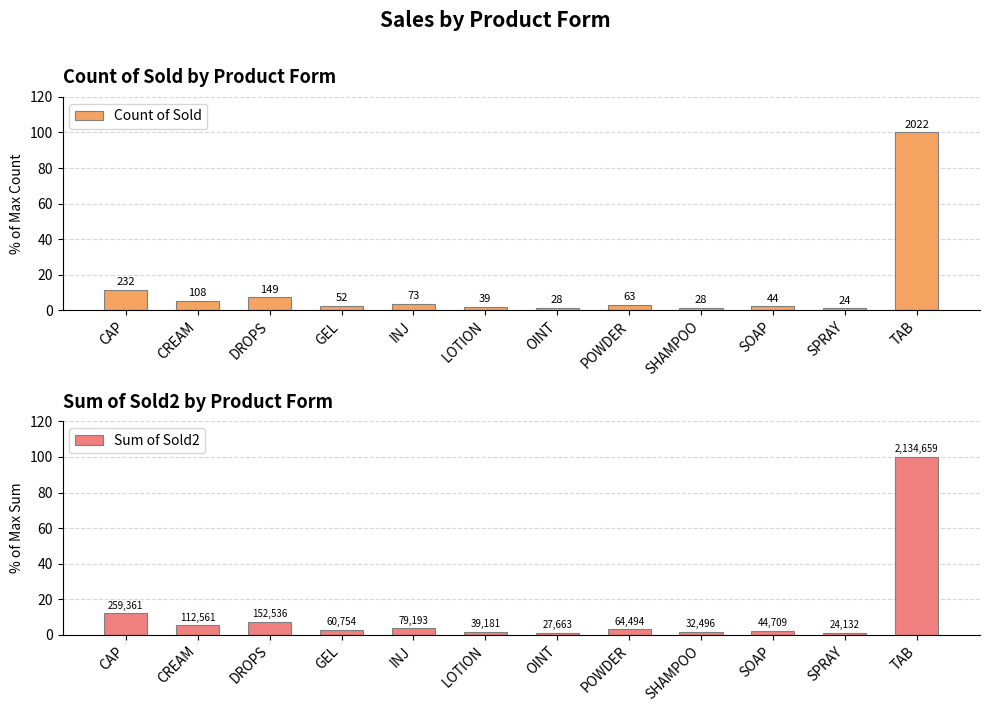

What is the sum of the Sum of Sold2 values at CAP and SOAP?

14.2